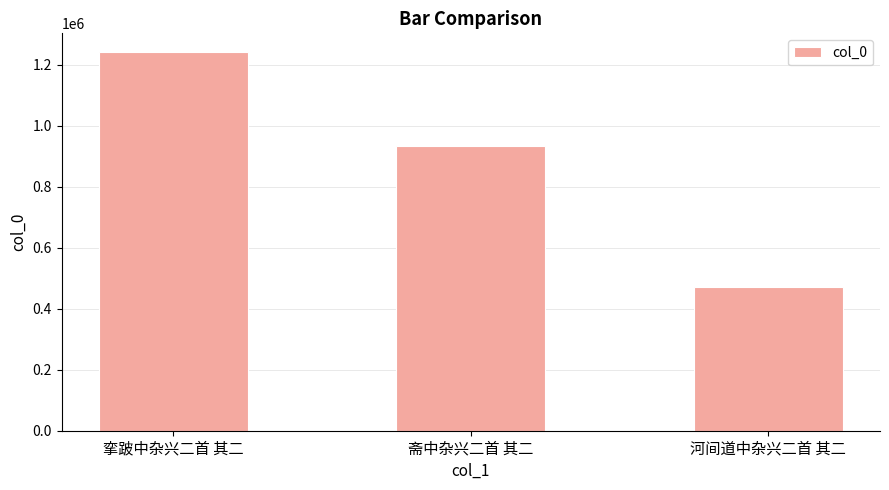

What is the sum of the values at 斋中杂兴二首 其二 and 挛跛中杂兴二首 其二?

2174879